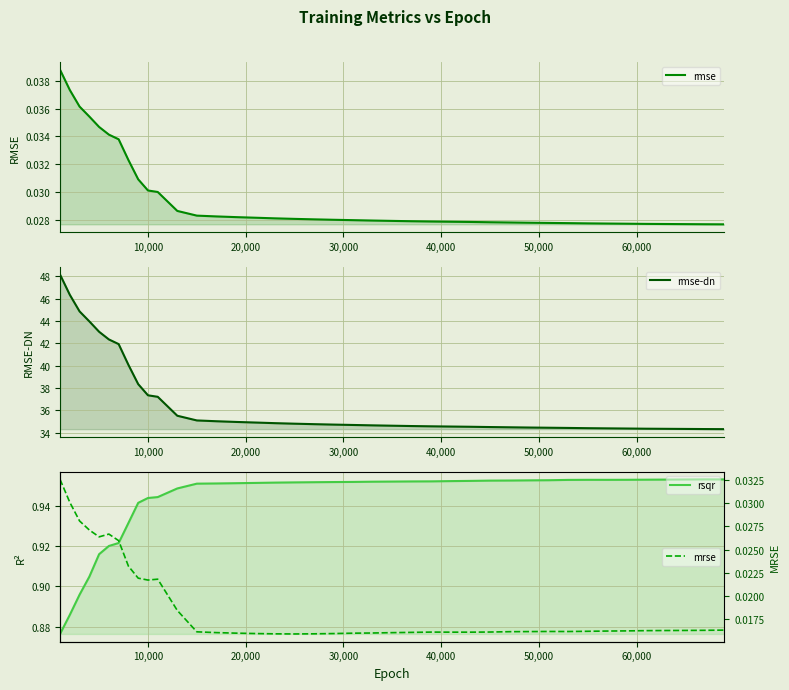

Which series has the largest range (max minus min)?

rmse-dn